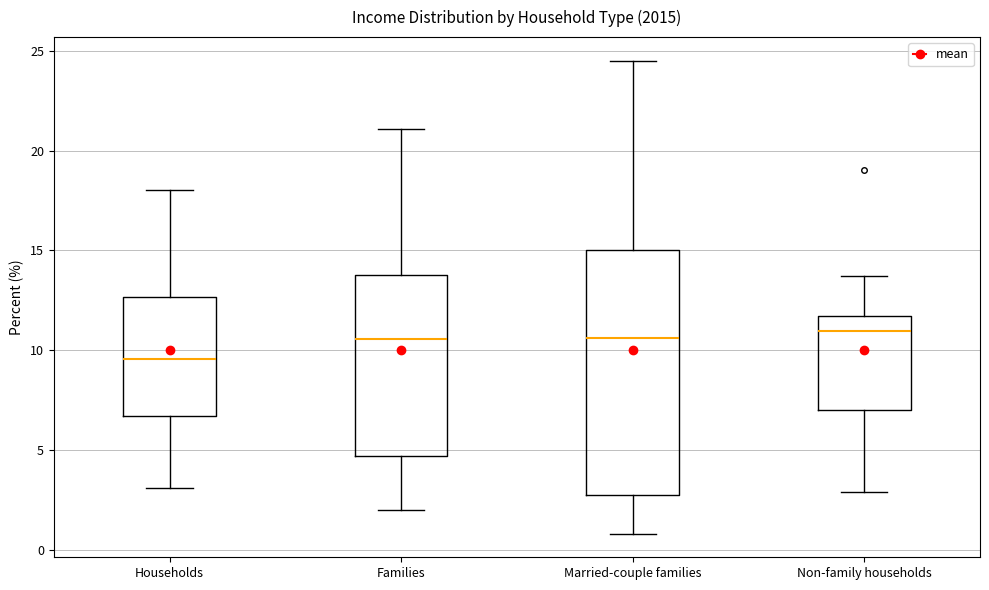

Where does the lower whisker of the box for Families end on the y-axis? The values are not printed on the chart, so give them approximately, as read against the axis.

2.0